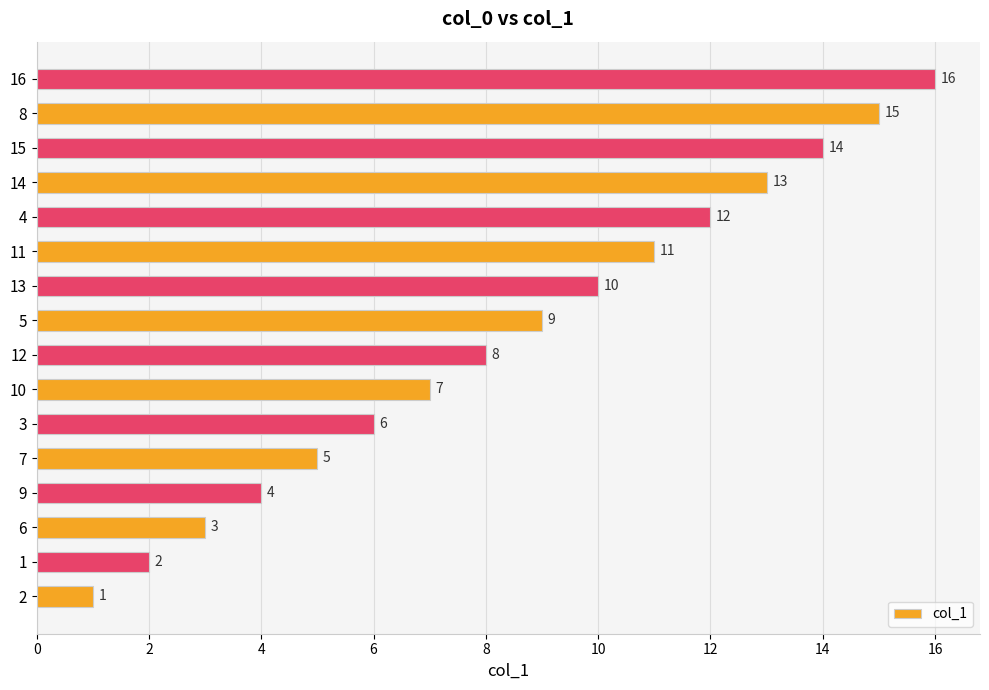

Is it true that the value at 8 is 7?

False